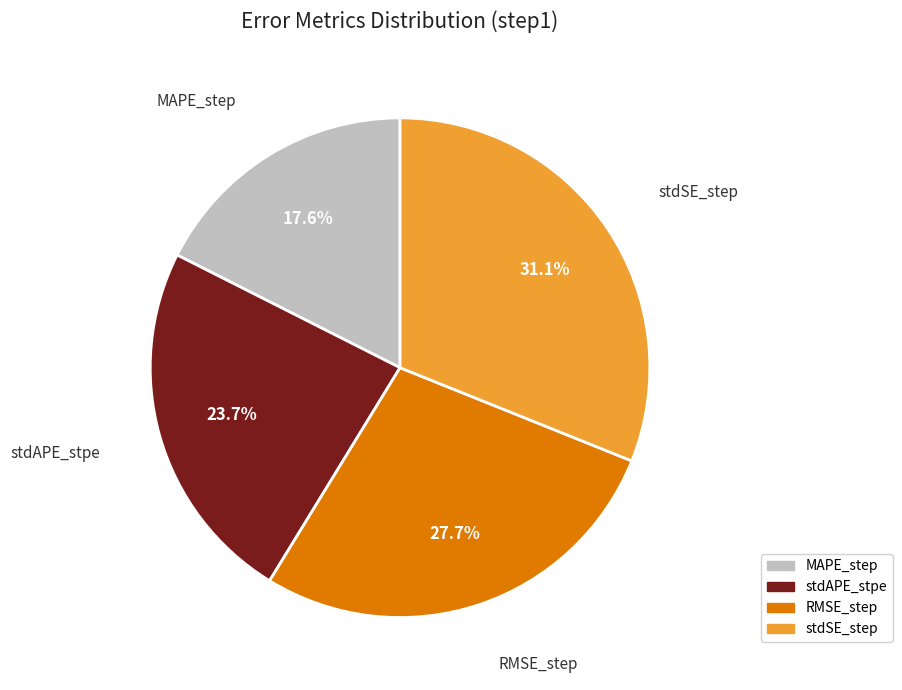

What is the largest slice in the pie chart?

stdSE_step